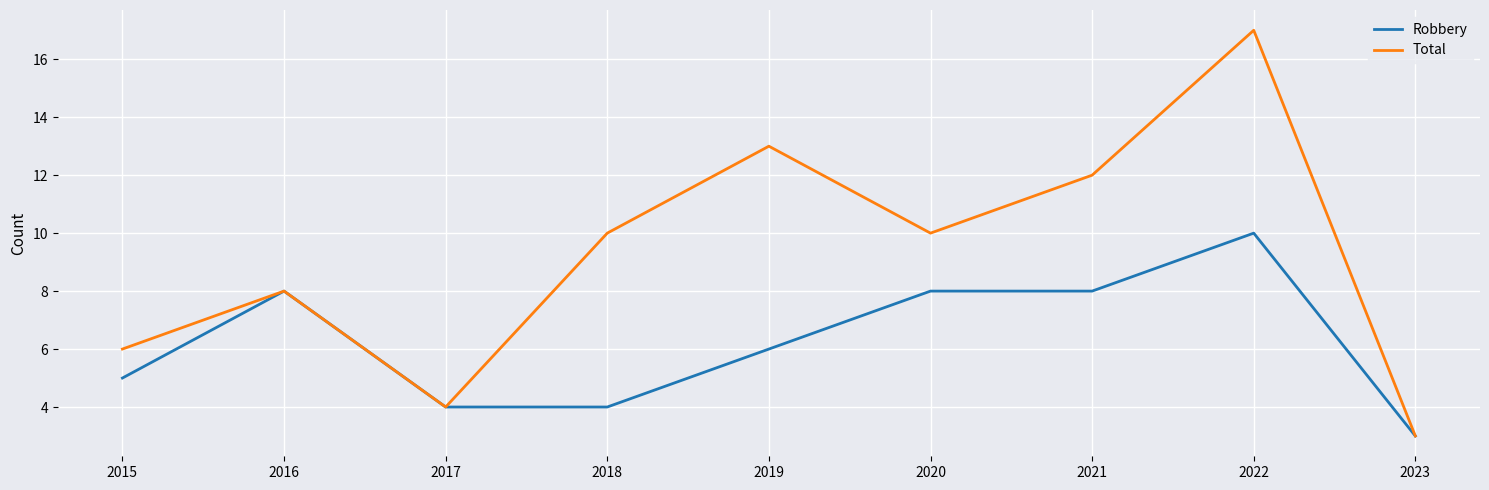

What is the average value of the Robbery series?

6